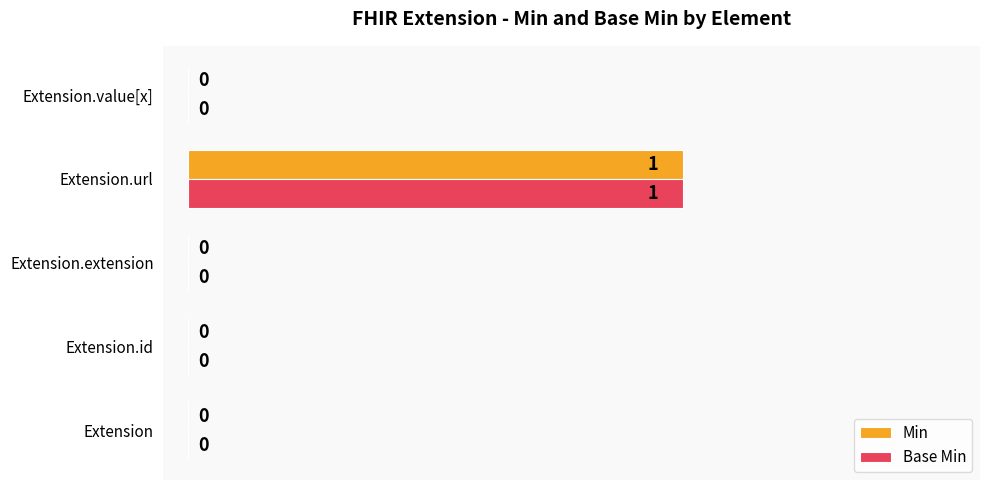

How many Min values are between 0 and 1?

5